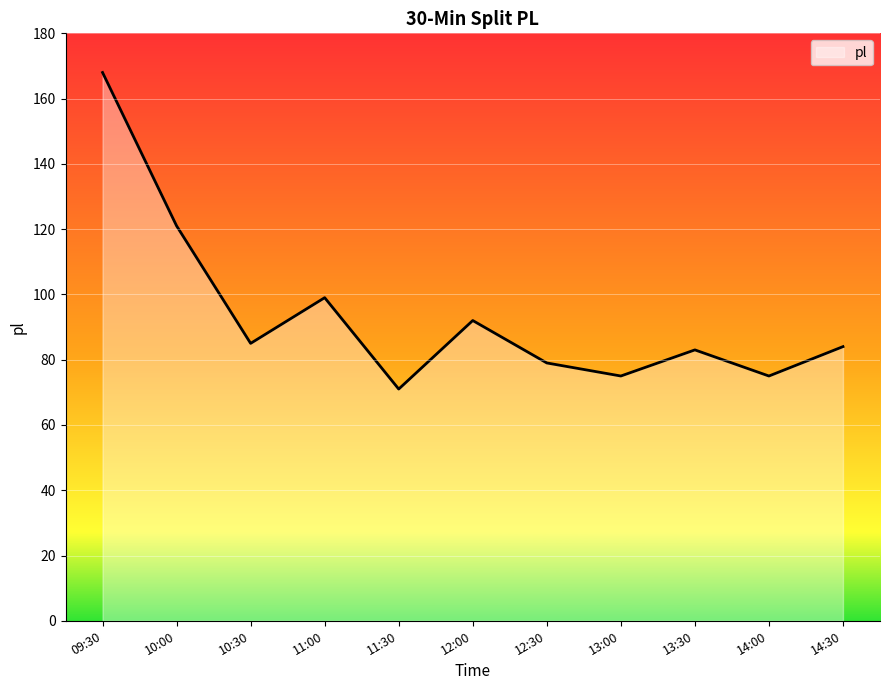

The chart shows a value of 28 at 10:30. True or false?

False